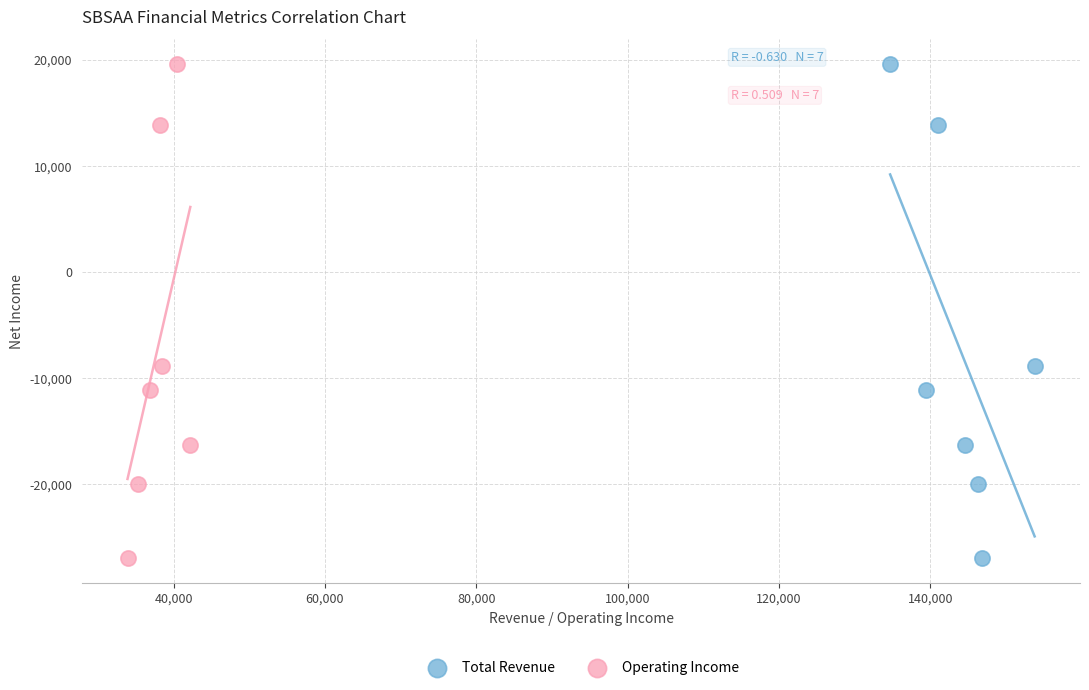

What are all the series names shown in the legend?

Total Revenue, Operating Income